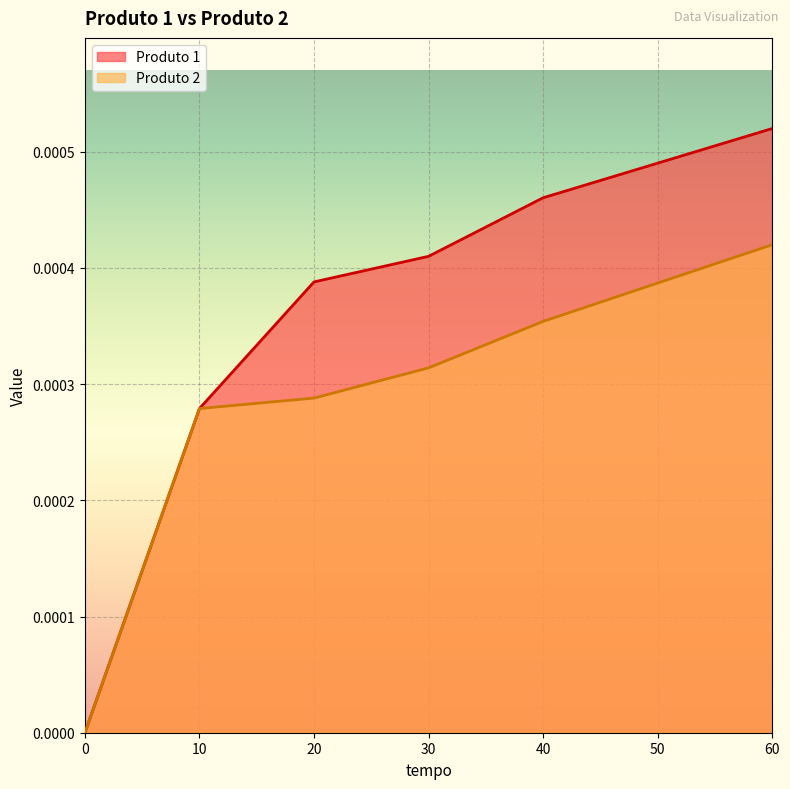

True or false: Produto 2 has a value of 0.0 at 0.

True